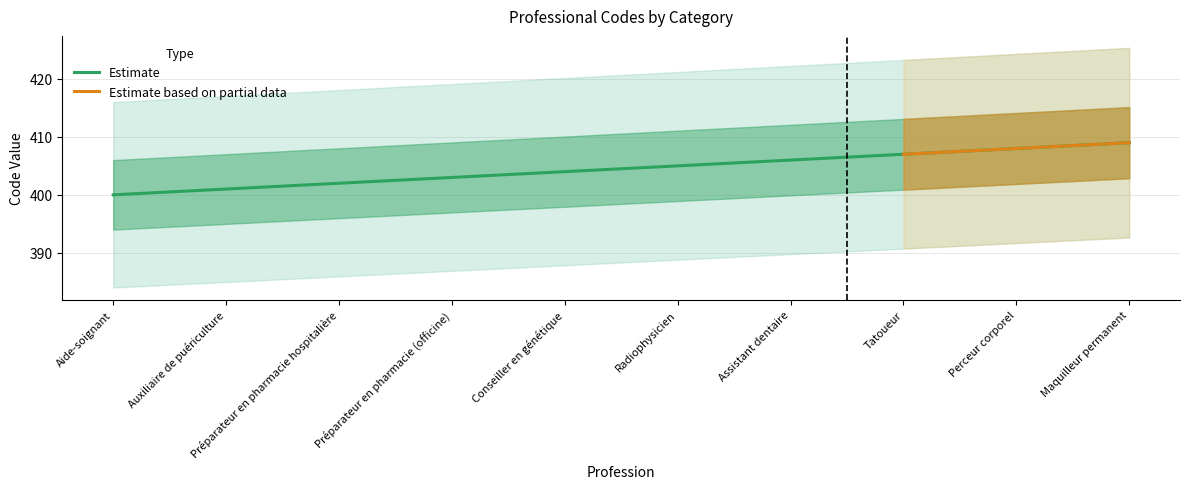

What is the greatest value displayed?

409